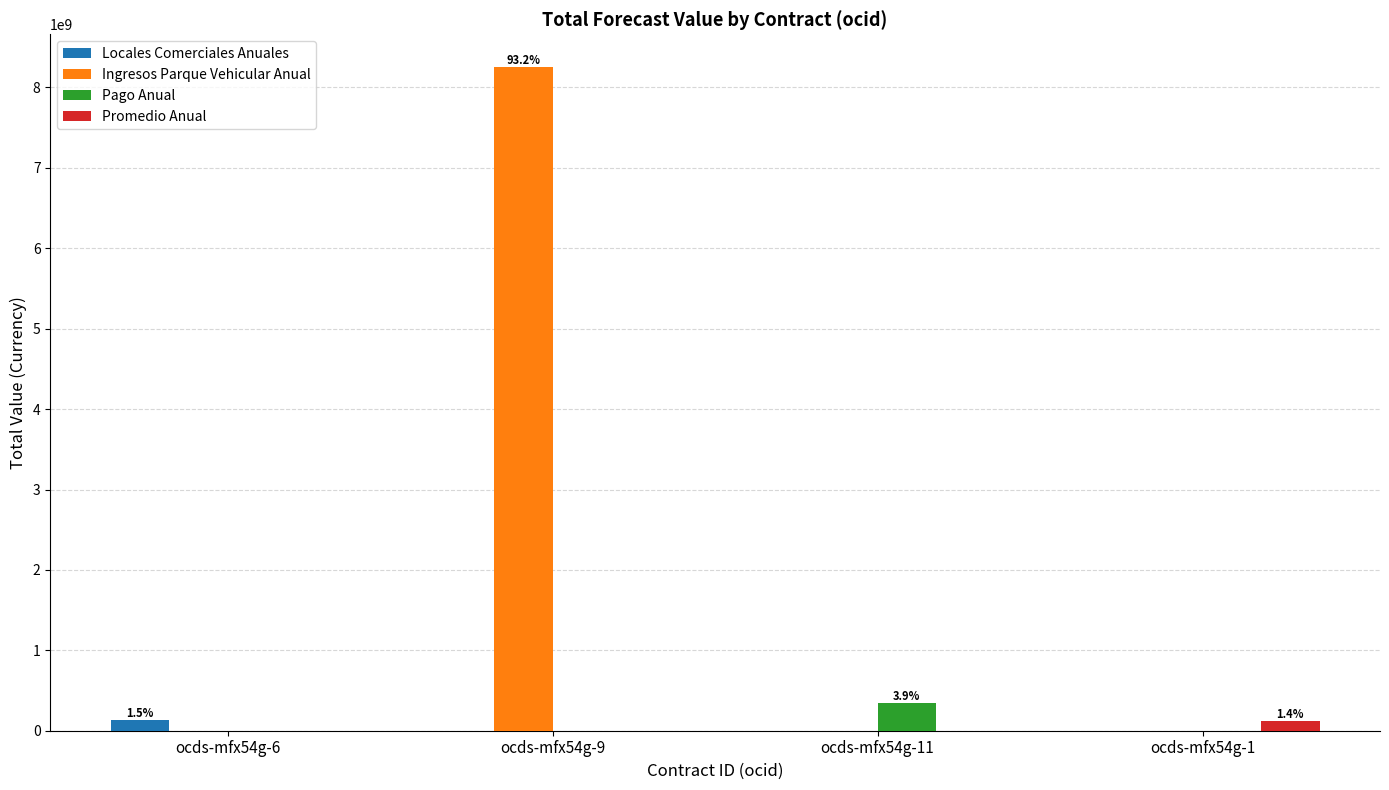

The value of Ingresos Parque Vehicular Anual at ocds-mfx54g-6 is -3644959763. True or false?

False